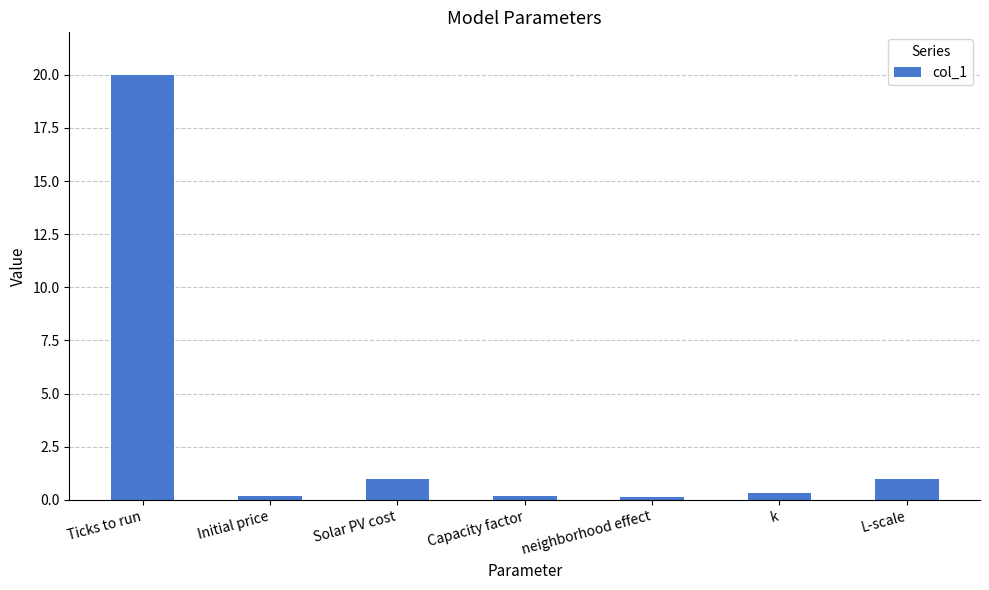

Between Capacity factor and Ticks to run, which is larger?

Ticks to run